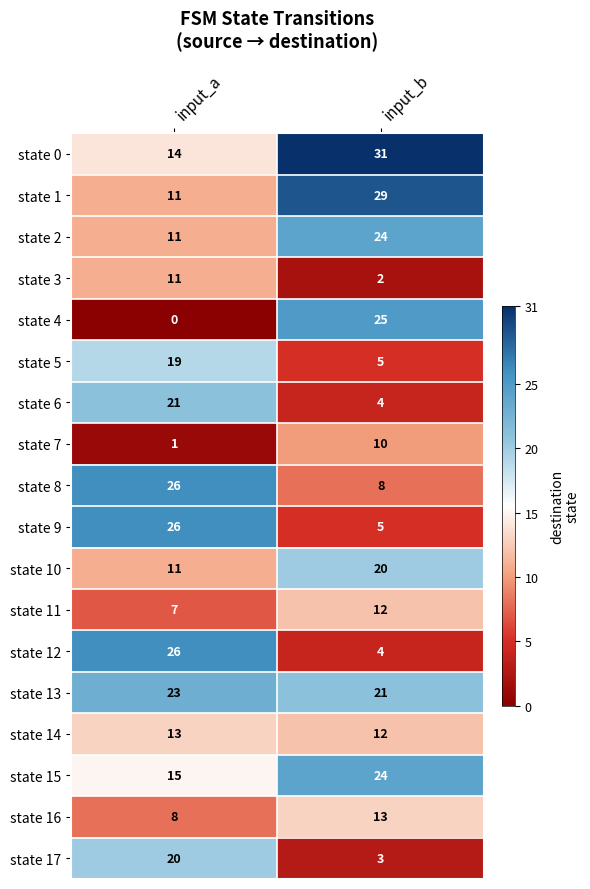

What is the difference between the highest and lowest values at input_a?

26